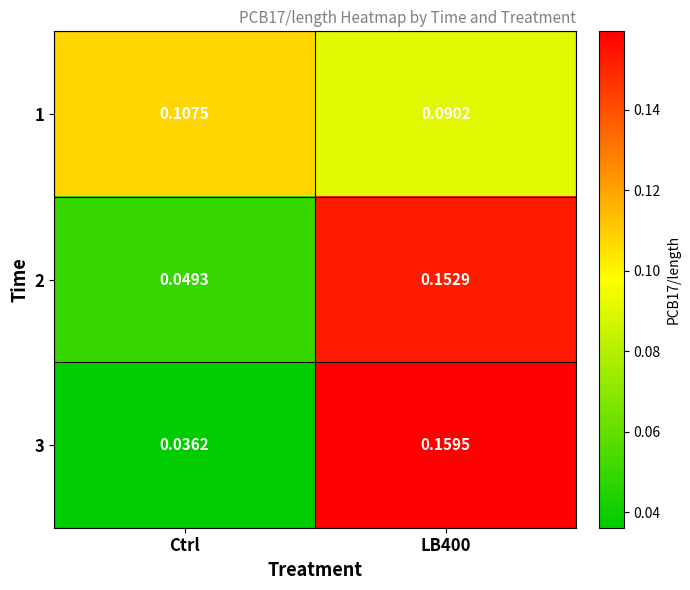

Which category has the lowest value in the 3 series?

Ctrl